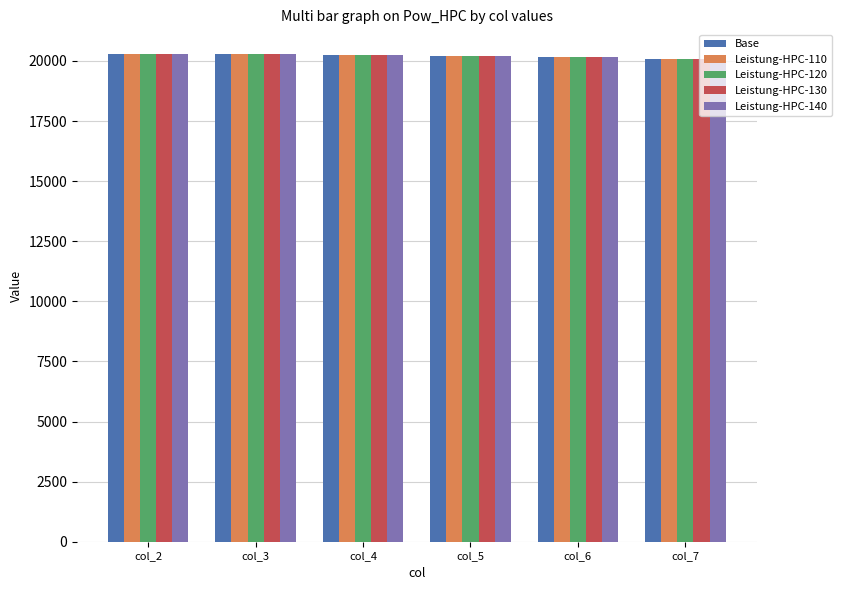

What is the approximate value of Leistung-HPC-120 at col_7?

20078.7